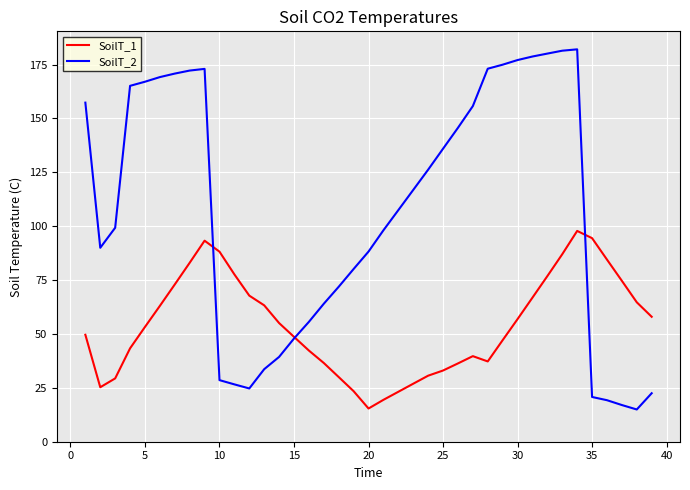

List the series in order of their overall mean, highest first.

SoilT_2, SoilT_1